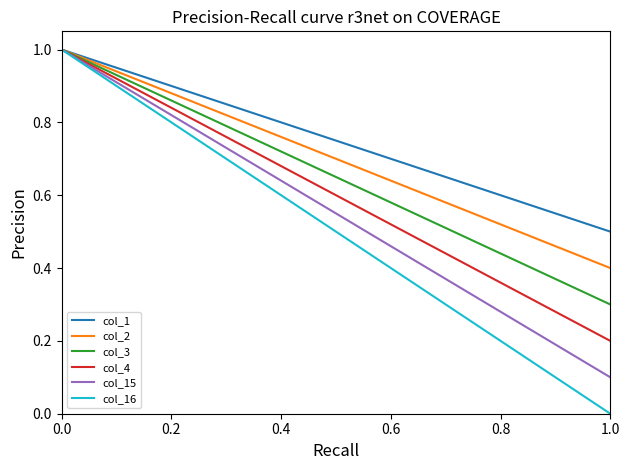

Which series has the widest spread of values?

col_16